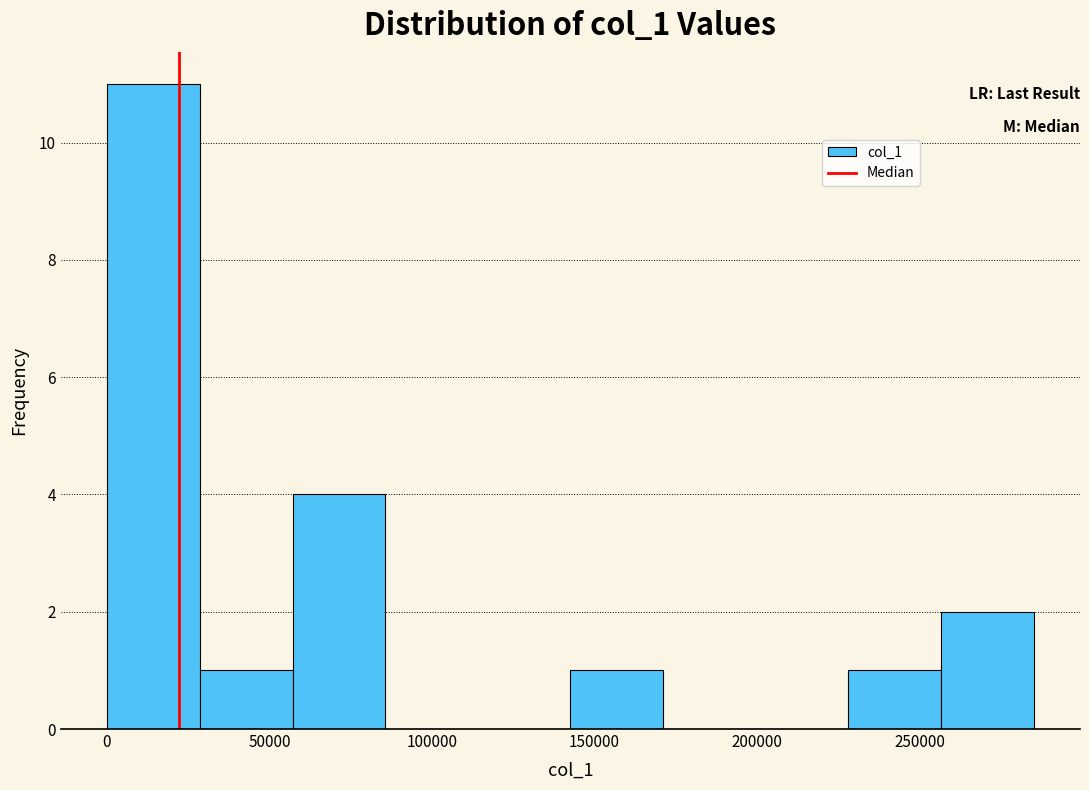

How tall is the bar that spans 0 to 30000 on the x-axis? Neither the bar edges nor the heights are printed on the chart, so give them approximately, as read against the axes.

11